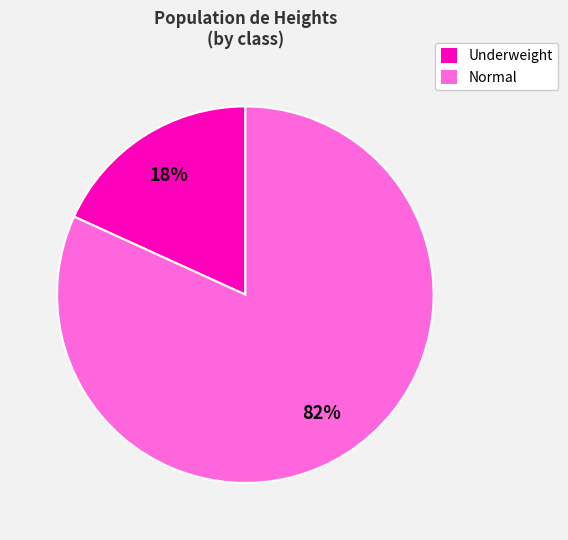

True or false: Underweight accounts for 18% of the total.

True